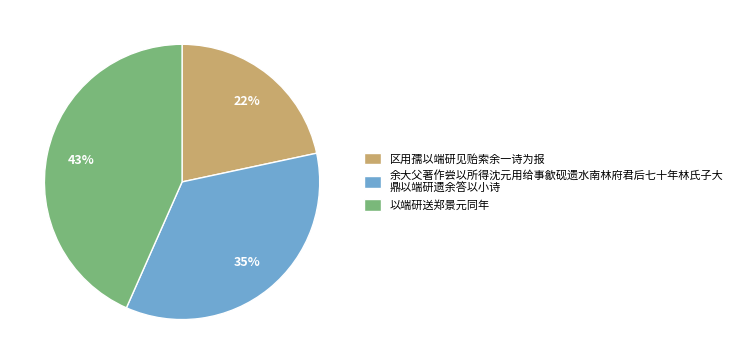

To the nearest percent, what percentage of the pie is 区用孺以端研见贻索余一诗为报?

22%